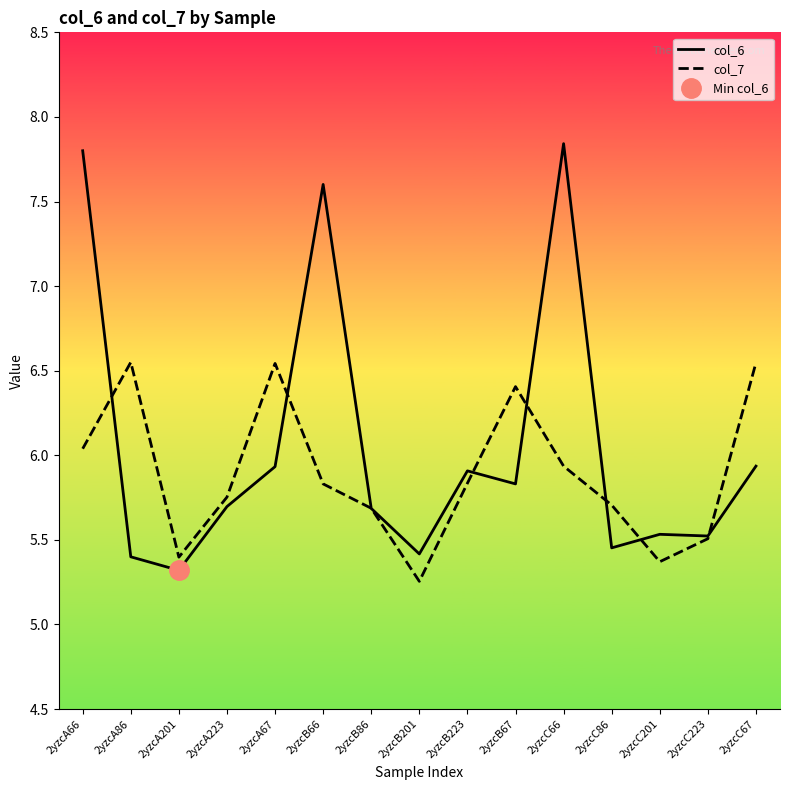

What is the lowest value of the col_7 series?

5.3